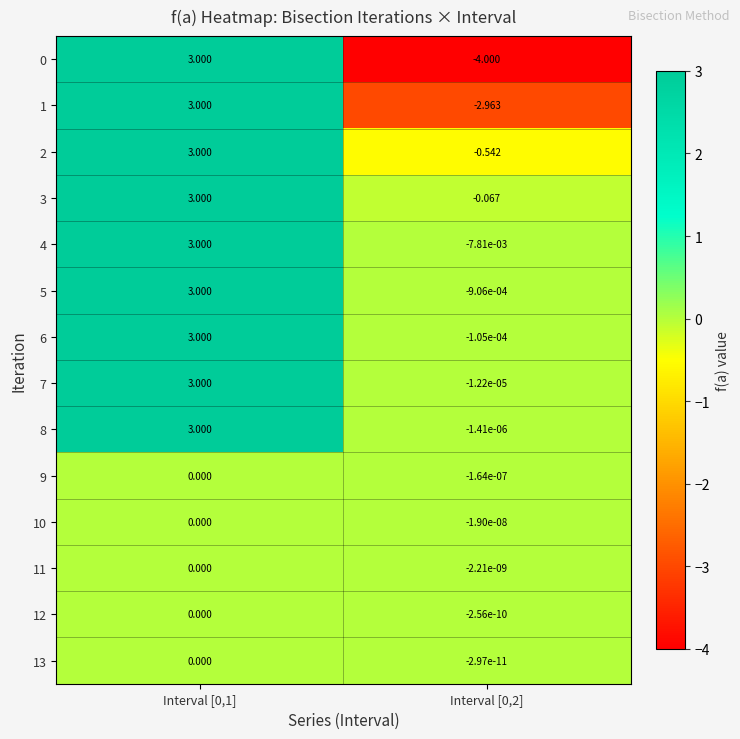

Is the value of 12 at Interval [0,1] greater than the value of 1 at Interval [0,1]?

No